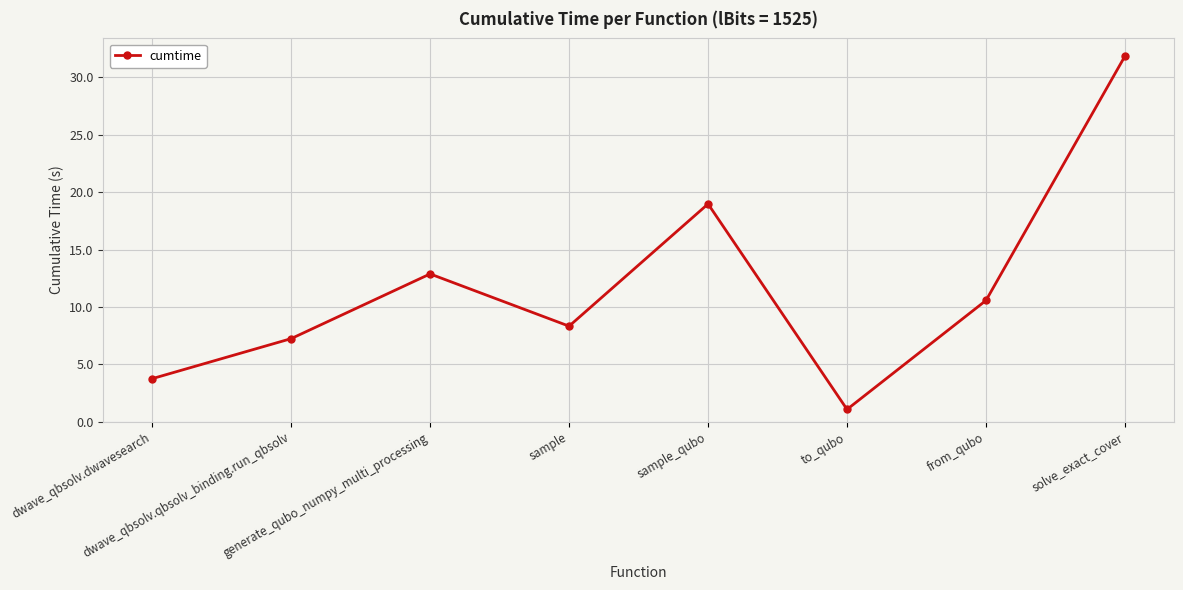

What is the change in value from sample to sample_qubo?

+10.6